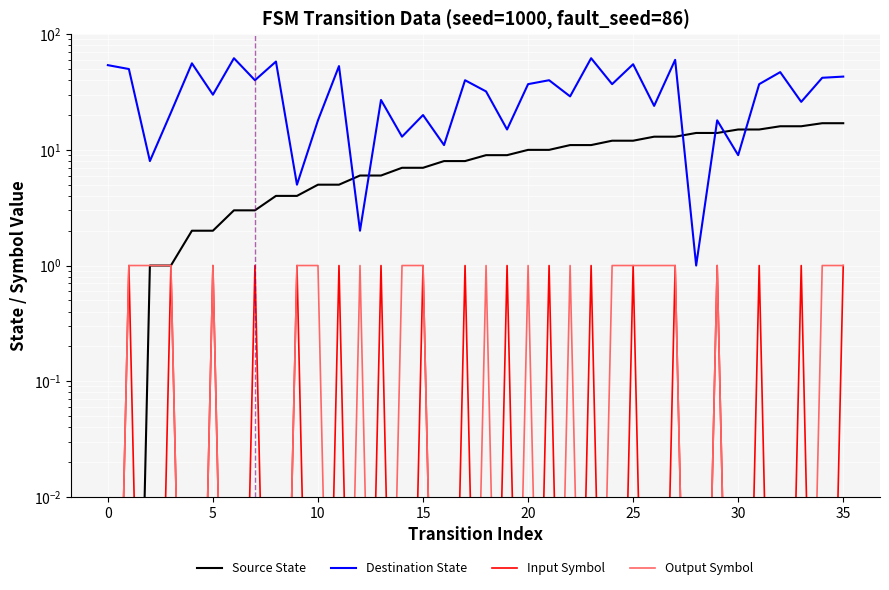

What is the maximum value shown in the chart?

62.0